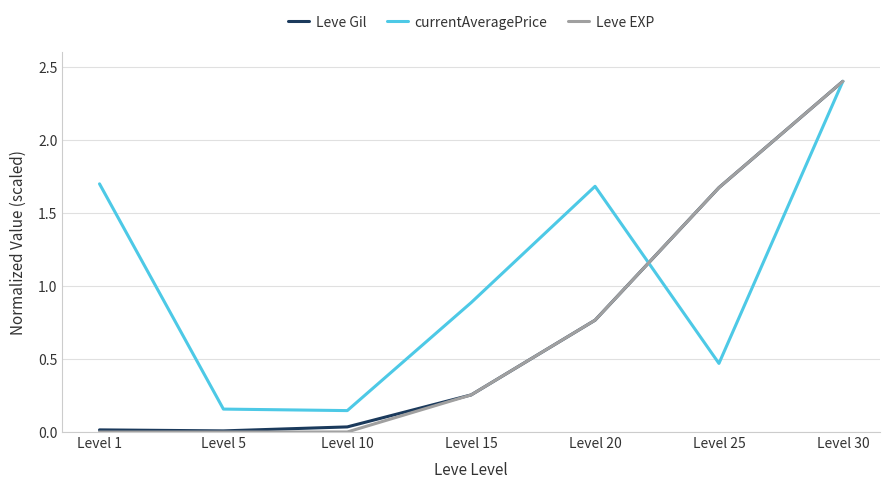

Which series changed the most between Level 5 and Level 30?

Leve EXP